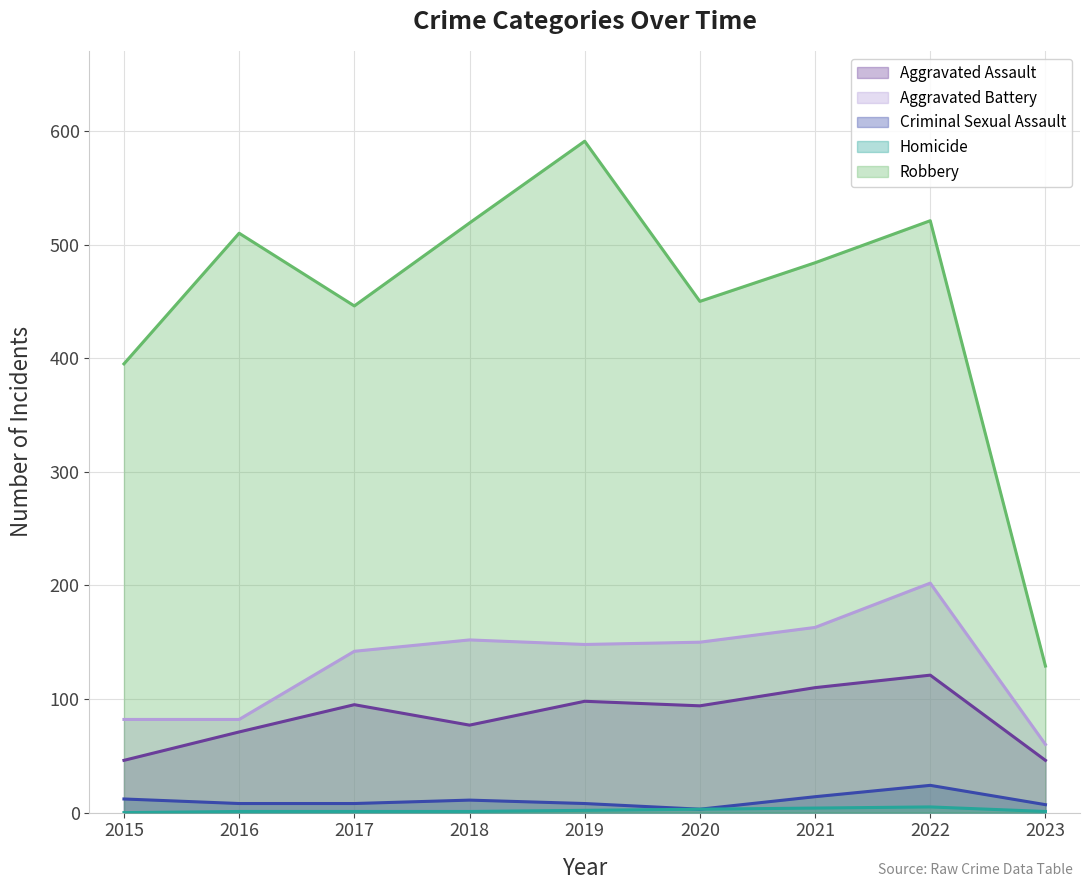

What is the greatest value displayed?

591